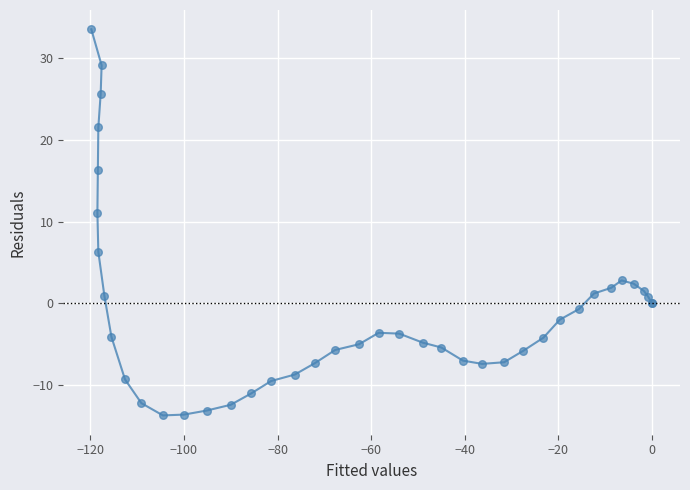

What Y value in the scatter plot is closest to 9?

11.1